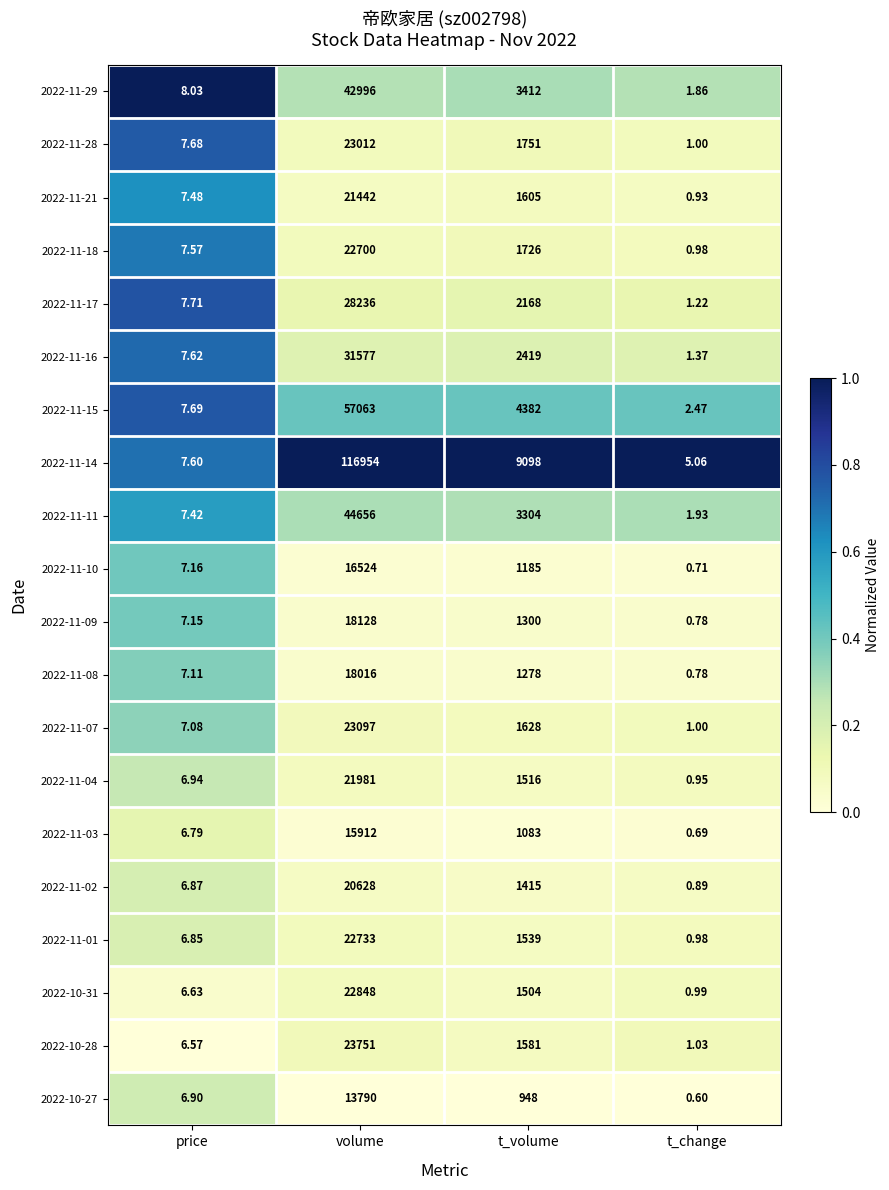

How many categories are shown in the chart?

4